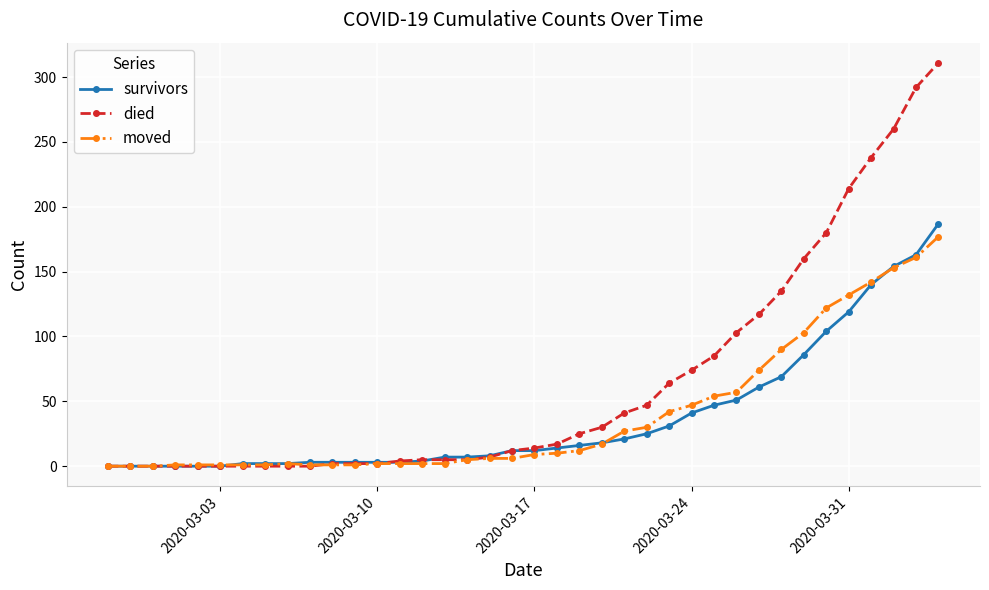

What is the value of the died point at the 36th from the left?

260